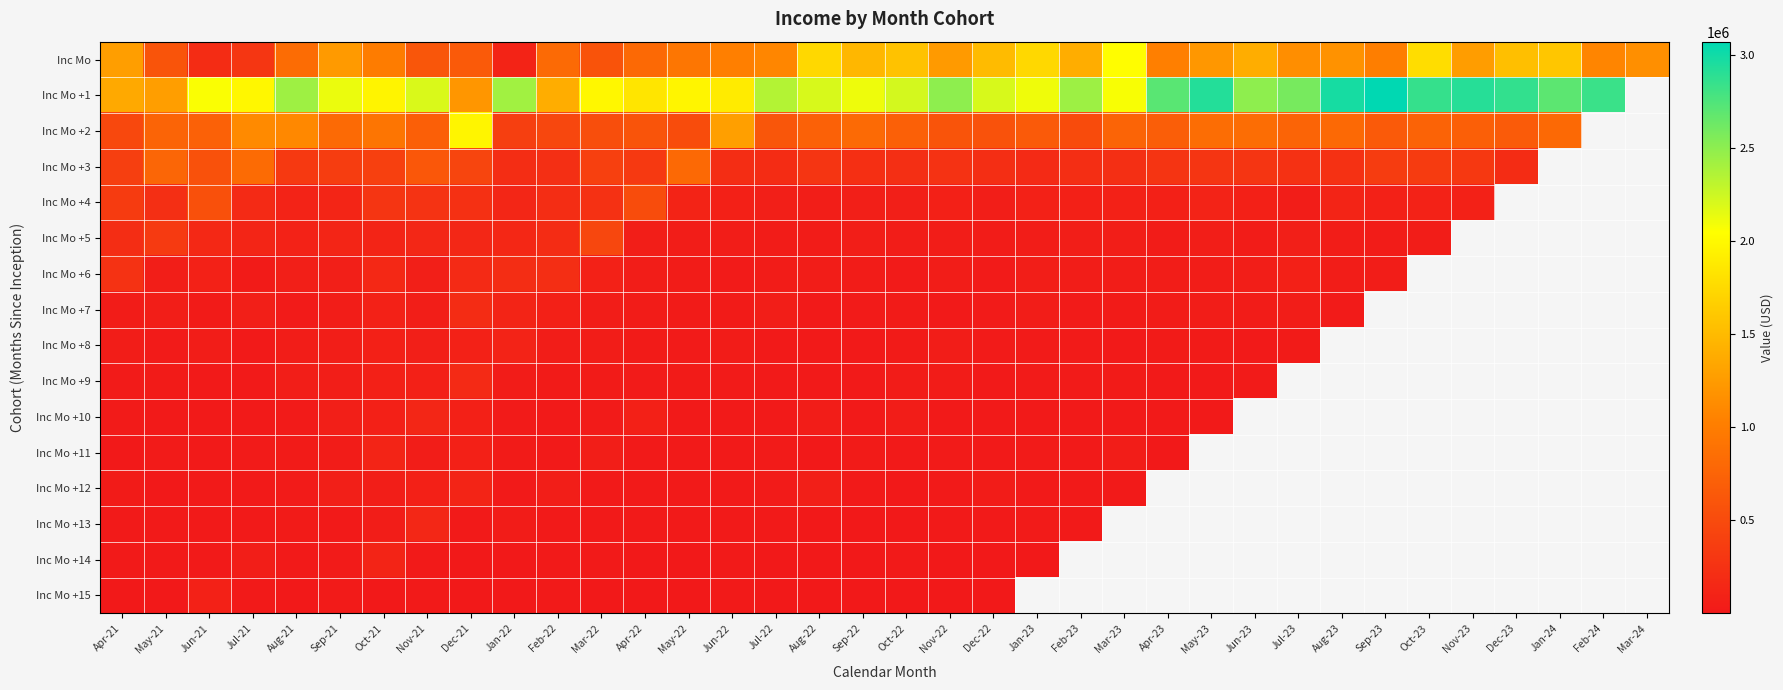

How many positive values does the Inc Mo +3 series have?

33